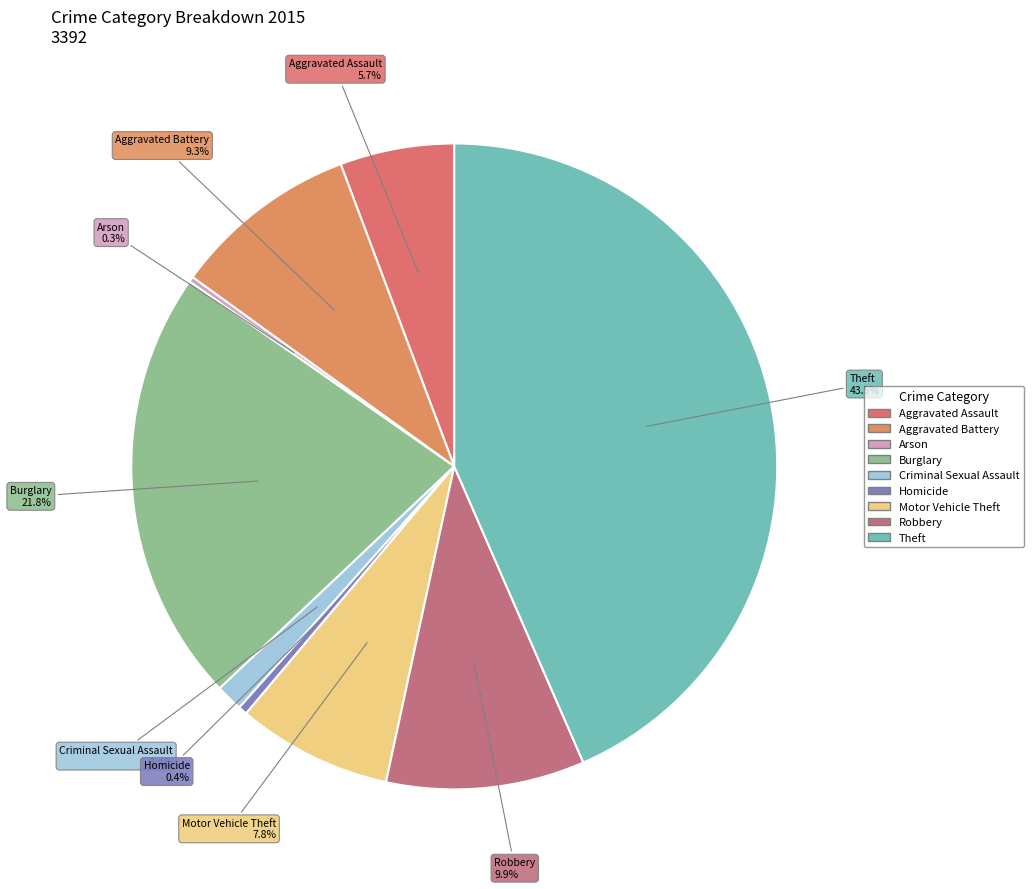

Which category has the biggest portion of the pie?

Theft